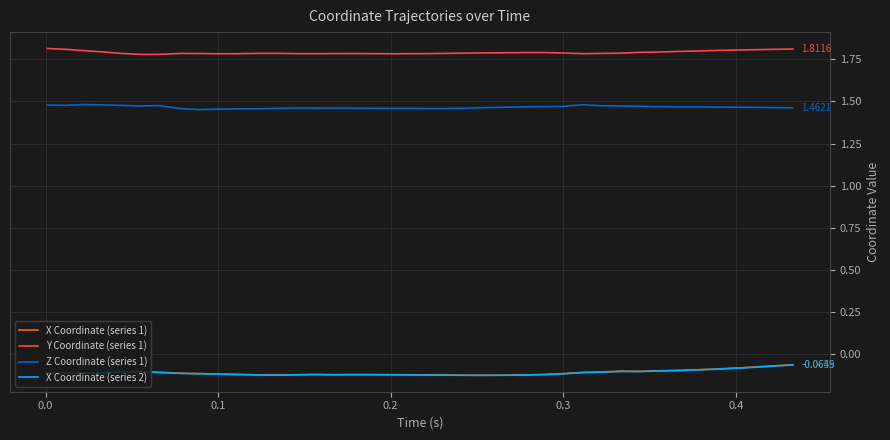

At how many categories does at least one series exceed 1?

40